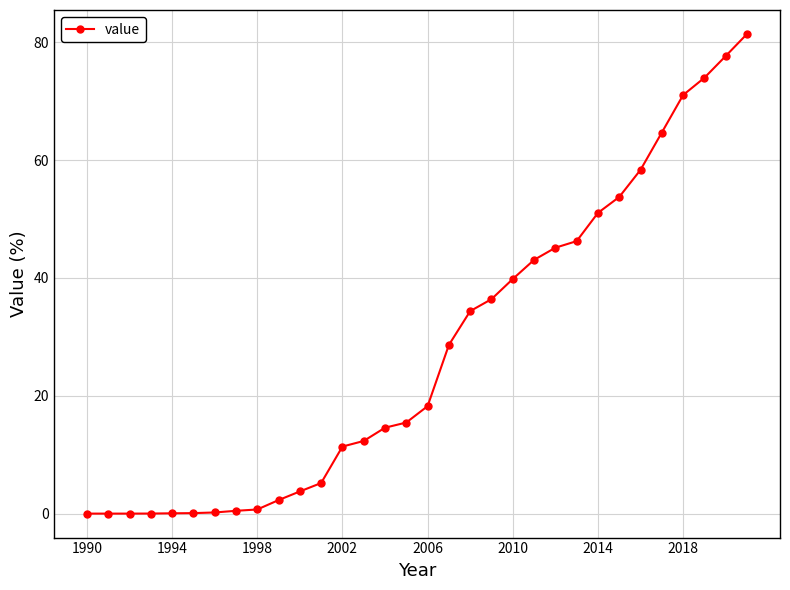

What is the value of the 19th point from the left?

34.4